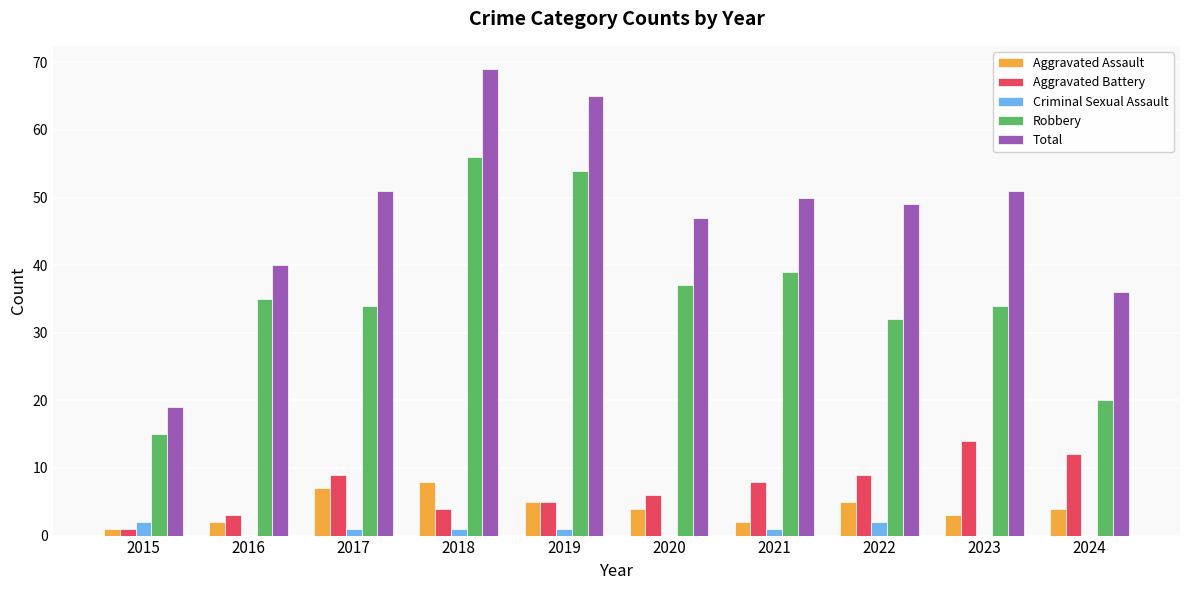

Which label corresponds to the largest value in the chart?

2018